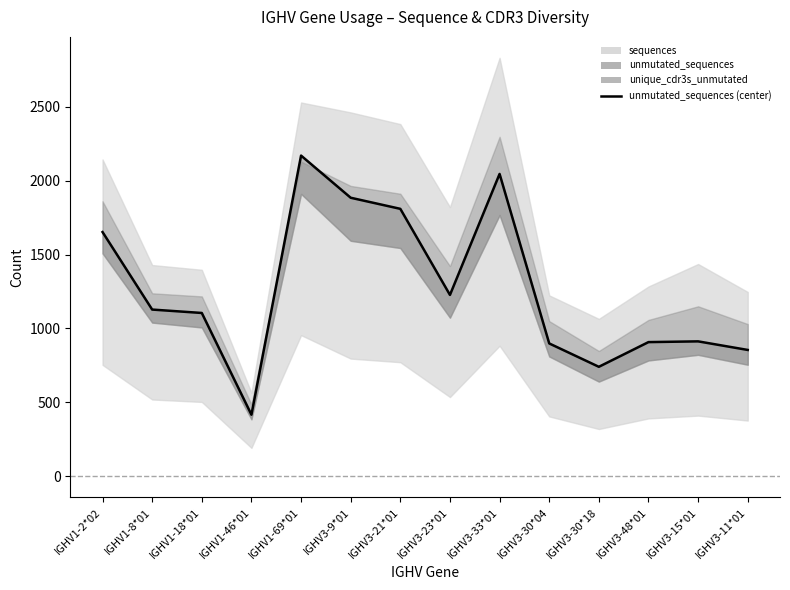

Where is the first local minimum?

IGHV1-46*01